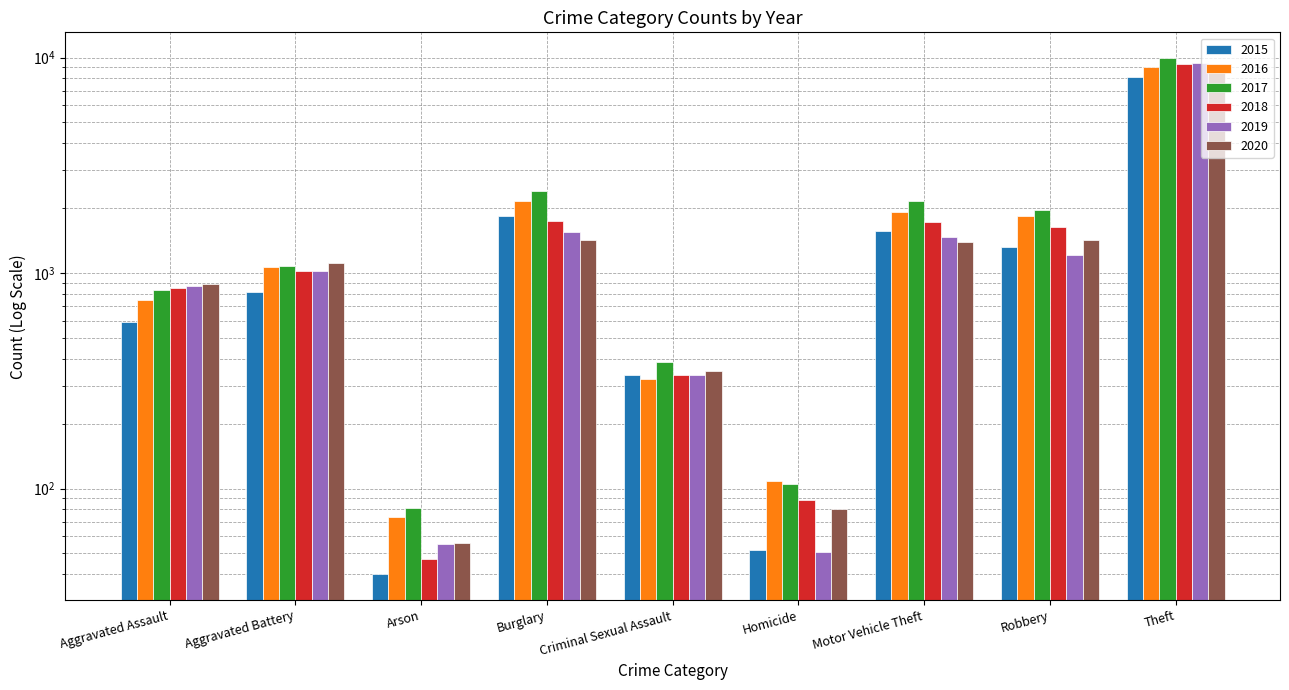

Reading left to right, what are all the values shown in this chart?

2015: 591	813	40	1837	336	52	1562	1326	8132
2016: 749	1069	74	2163	323	108	1924	1831	9082
2017: 836	1073	81	2400	388	105	2160	1954	9939
2018: 853	1019	47	1735	337	88	1723	1633	9352
2019: 871	1022	55	1545	335	51	1466	1217	9453
2020: 887	1111	56	1430	350	80	1393	1424	9357